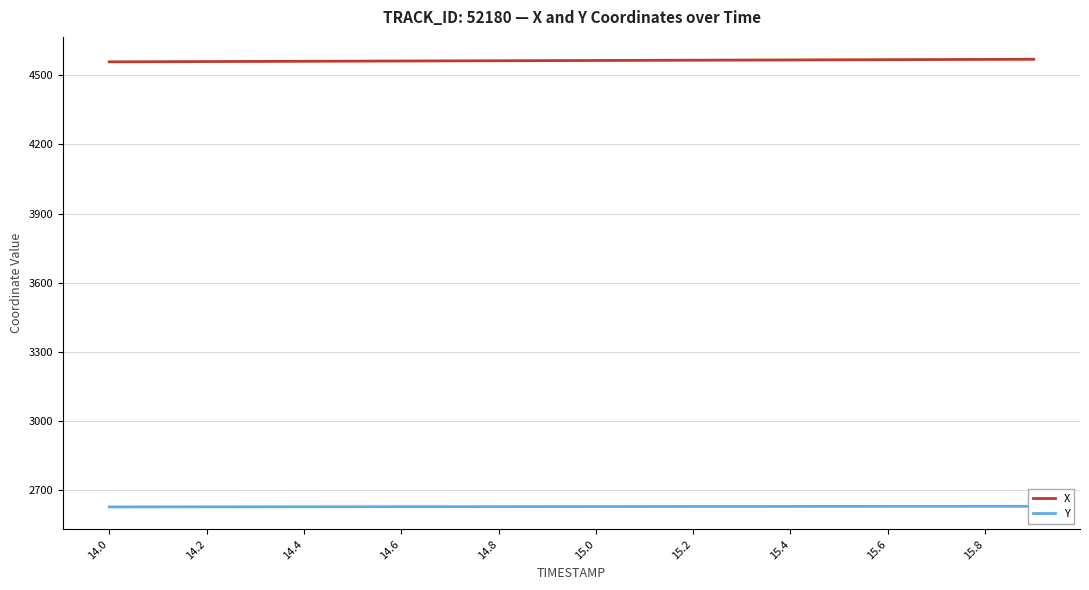

Reading left to right, what are all the values shown in this chart?

X: 4558.8	4559.4	4560.0	4560.6	4561.2	4561.8	4562.3	4562.9	4563.5	4564.1	4564.7	4565.2	4565.8	4566.4	4567.0	4567.6	4568.2	4568.8	4569.4	4569.9
Y: 2626.9	2627.0	2627.2	2627.3	2627.4	2627.6	2627.7	2627.8	2628.0	2628.1	2628.3	2628.4	2628.6	2628.7	2628.8	2629.0	2629.1	2629.2	2629.4	2629.5